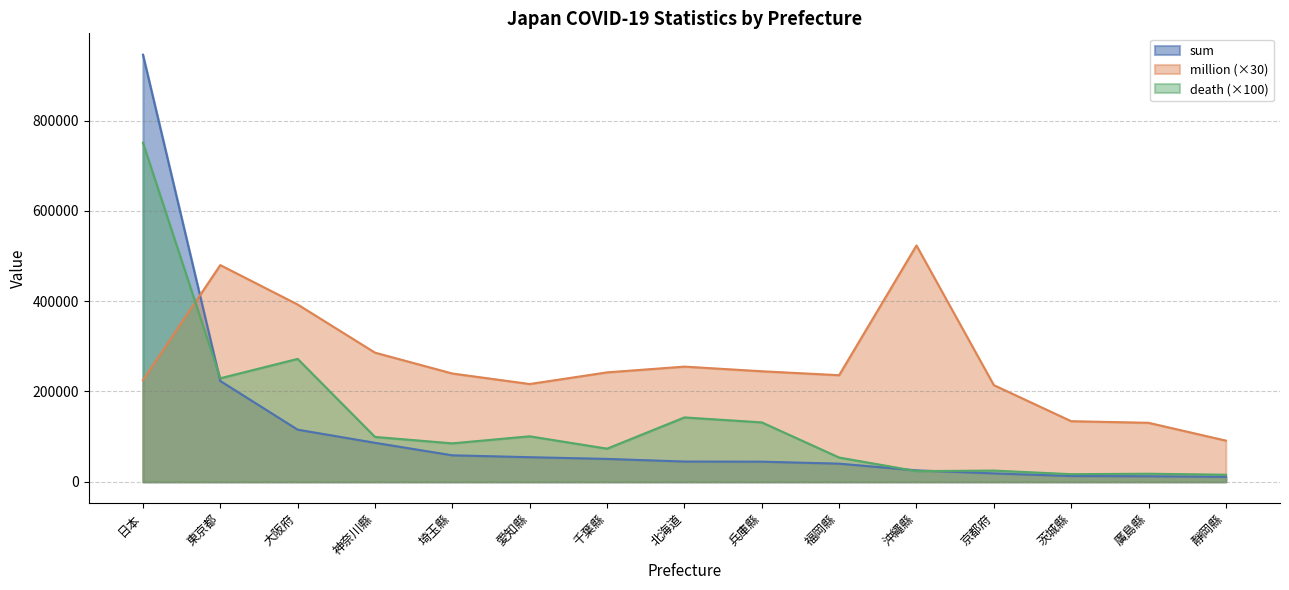

What is the difference between the highest and lowest values at 京都府?

195507